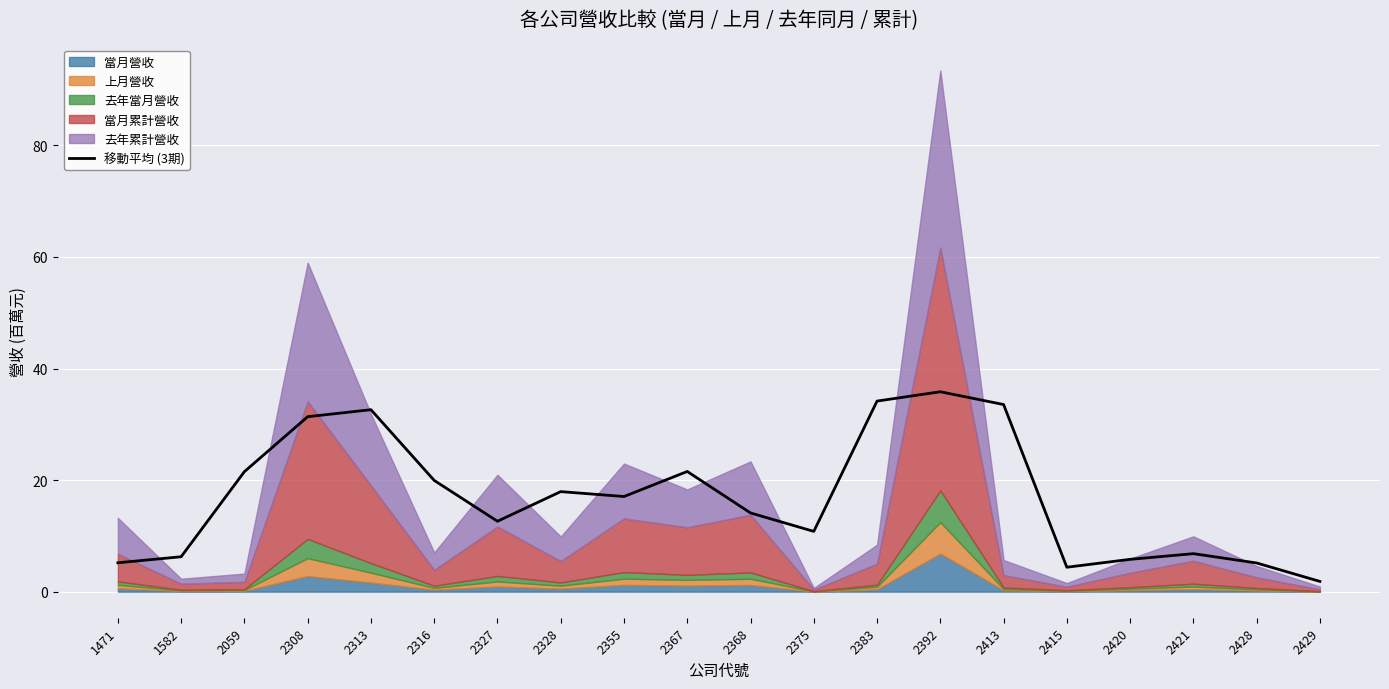

List the labels in order of value, largest first.

2392, 2383, 2413, 2313, 2308, 2367, 2059, 2316, 2328, 2355, 2368, 2327, 2375, 2421, 1582, 2420, 1471, 2428, 2415, 2429